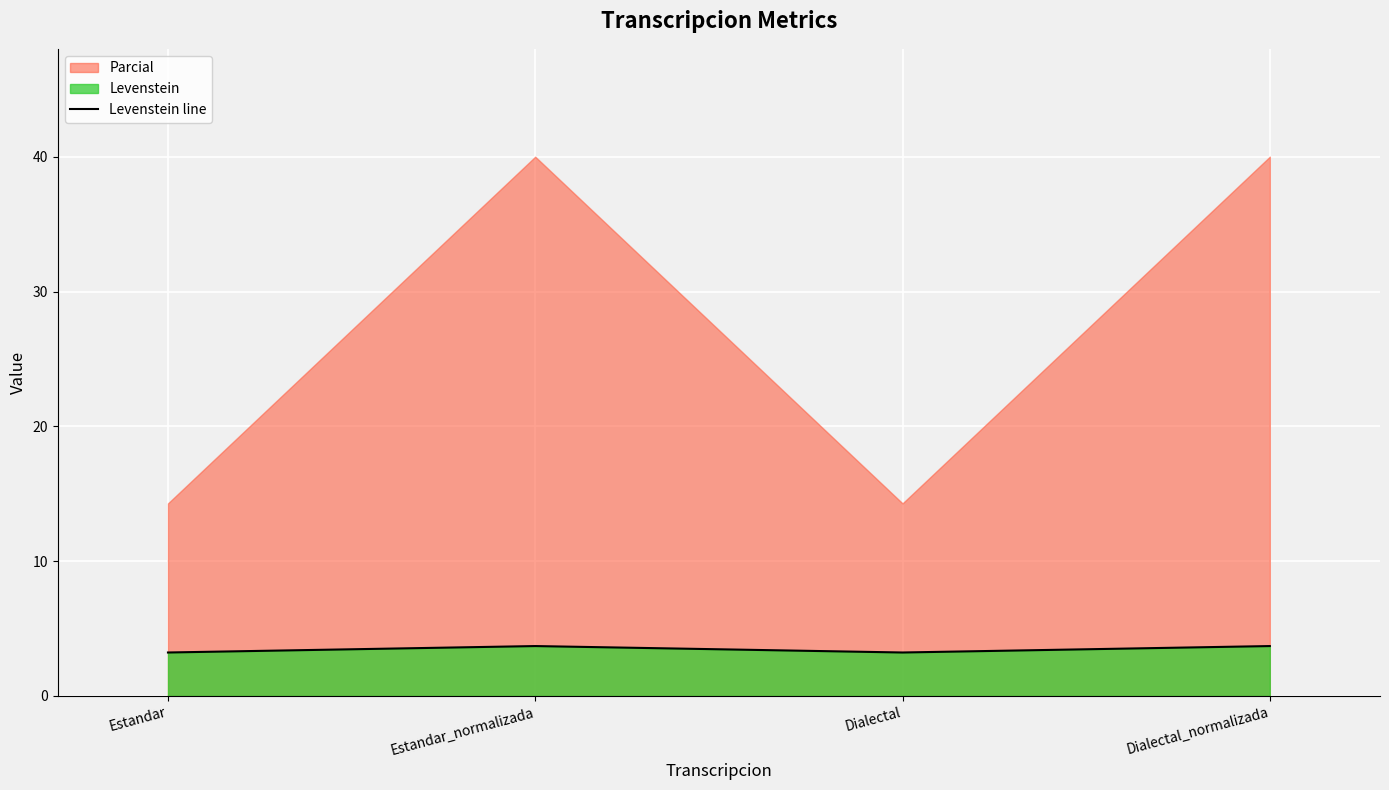

Which has a higher value, Dialectal_normalizada or Dialectal?

Dialectal_normalizada